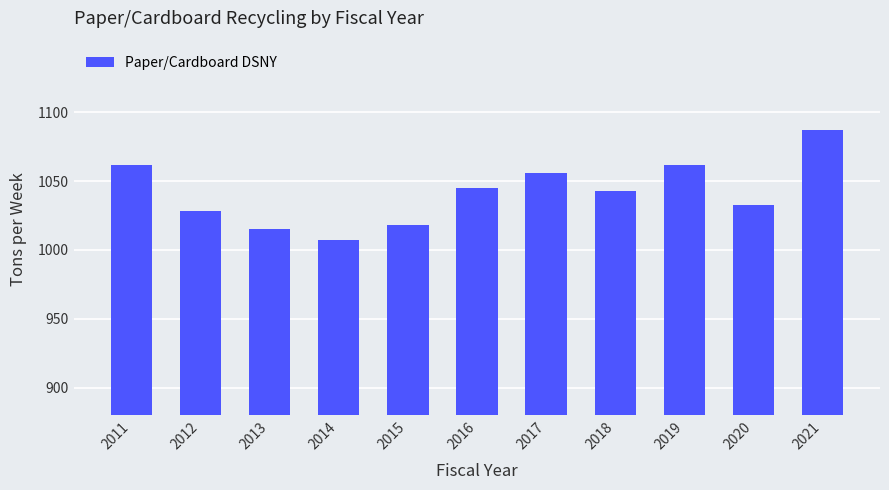

How many bars are there in total?

11